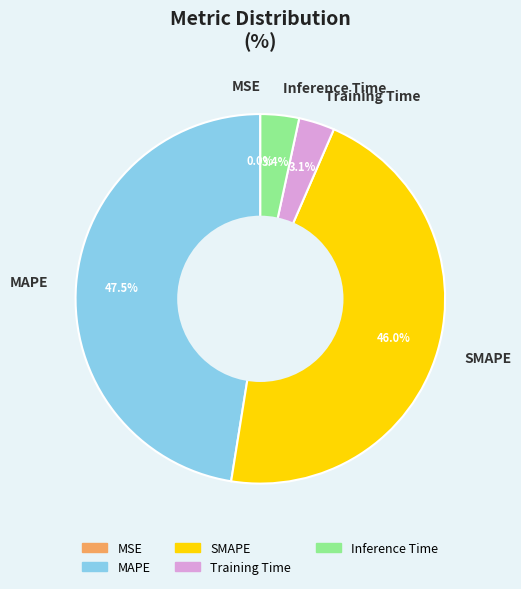

How much of the chart is everything except Inference Time?

96.6%